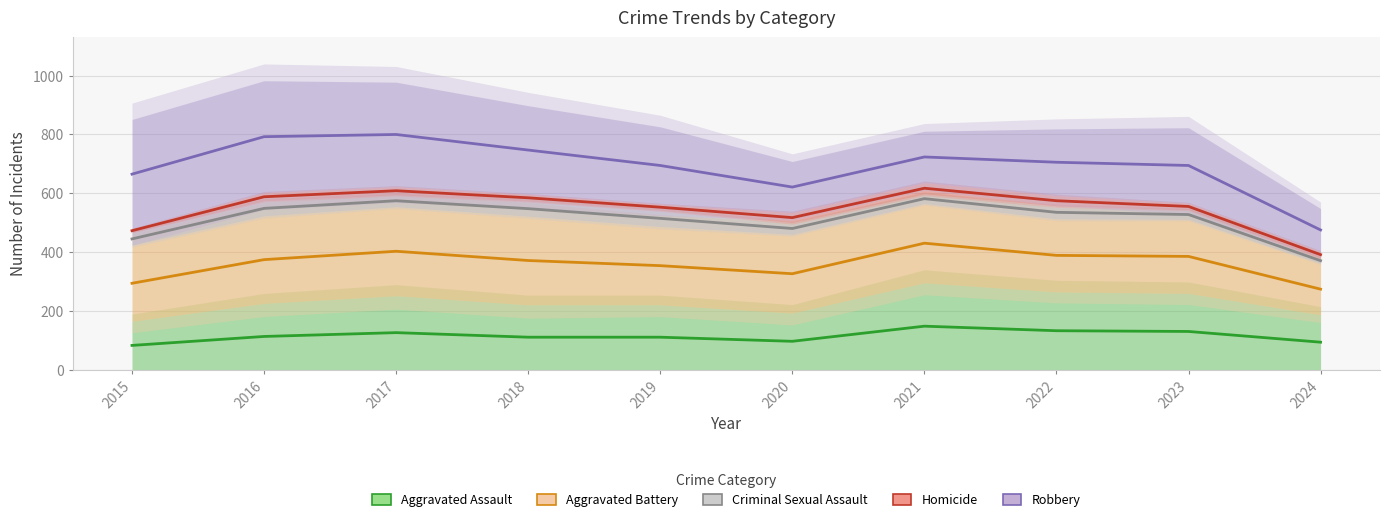

At how many categories does at least one series exceed 216?

10